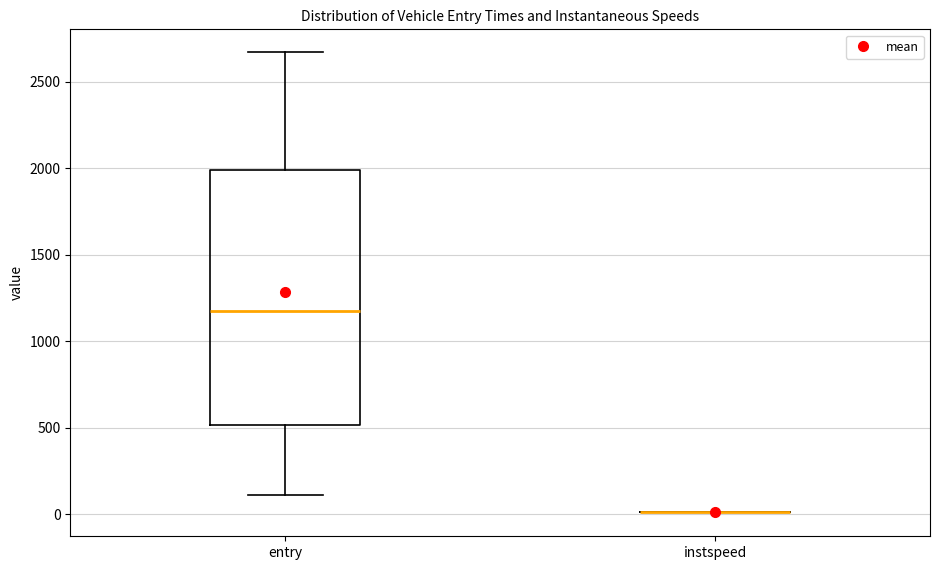

Where is the upper edge of the box for entry on the y-axis? The values are not printed on the chart, so give them approximately, as read against the axis.

2000